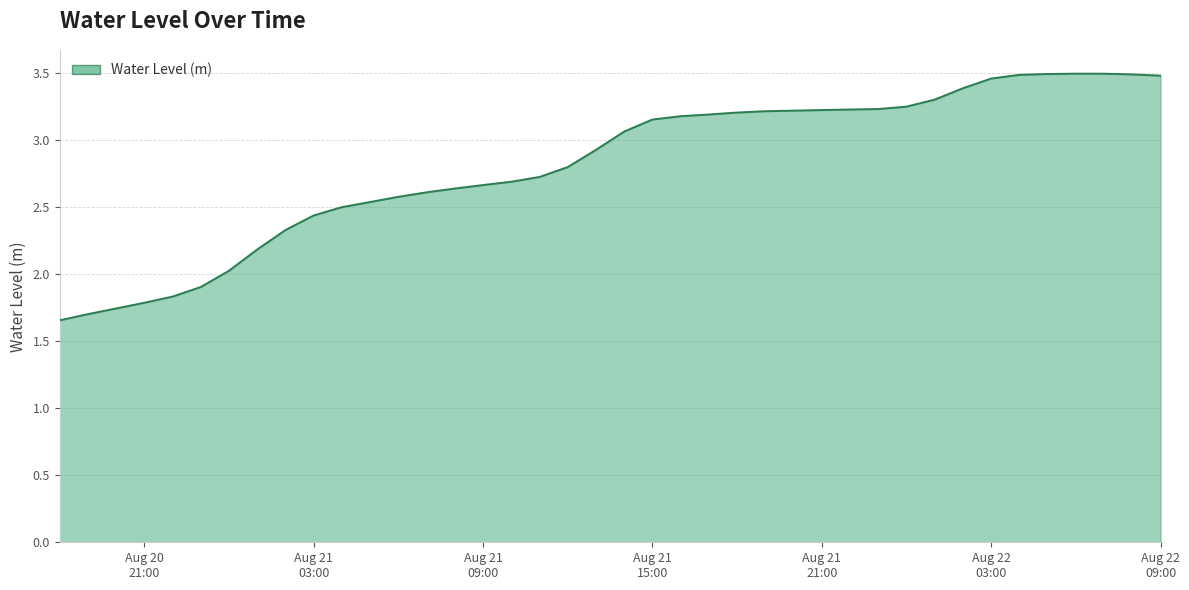

List the labels in order of value, largest first.

2024-08-22 06:00:00, 2024-08-22 07:00:00, 2024-08-22 05:00:00, 2024-08-22 08:00:00, 2024-08-22 04:00:00, 2024-08-22 09:00:00, 2024-08-22 03:00:00, 2024-08-22 02:00:00, 2024-08-22 01:00:00, 2024-08-22 00:00:00, 2024-08-21 23:00:00, 2024-08-21 22:00:00, 2024-08-21 21:00:00, 2024-08-21 20:00:00, 2024-08-21 19:00:00, 2024-08-21 18:00:00, 2024-08-21 17:00:00, 2024-08-21 16:00:00, 2024-08-21 15:00:00, 2024-08-21 14:00:00, 2024-08-21 13:00:00, 2024-08-21 12:00:00, 2024-08-21 11:00:00, 2024-08-21 10:00:00, 2024-08-21 09:00:00, 2024-08-21 08:00:00, 2024-08-21 07:00:00, 2024-08-21 06:00:00, 2024-08-21 05:00:00, 2024-08-21 04:00:00, 2024-08-21 03:00:00, 2024-08-21 02:00:00, 2024-08-21 01:00:00, 2024-08-21 00:00:00, 2024-08-20 23:00:00, 2024-08-20 22:00:00, 2024-08-20 21:00:00, 2024-08-20 20:00:00, 2024-08-20 19:00:00, 2024-08-20 18:00:00